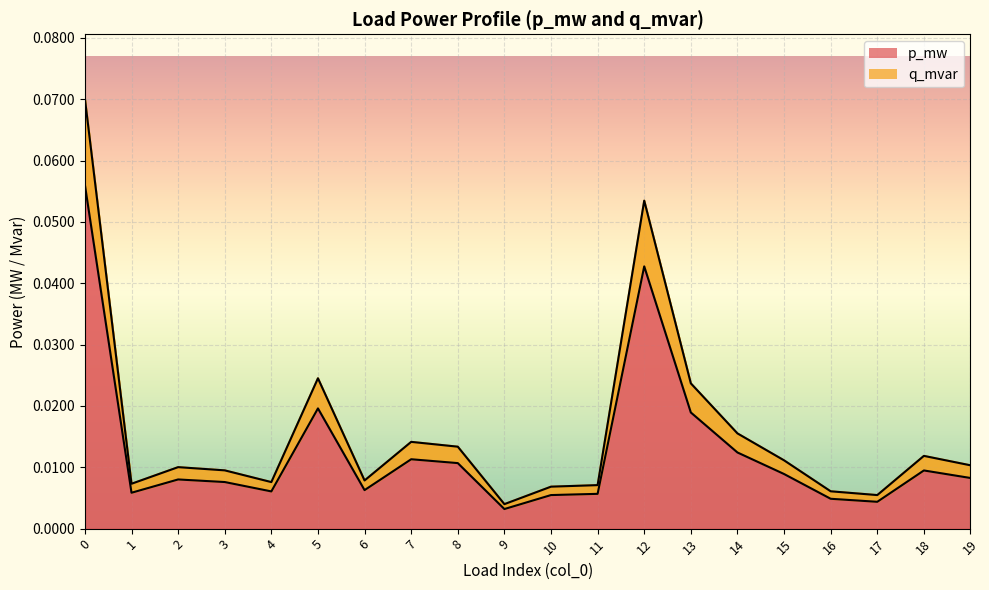

In q_mvar, how many points are higher than both neighbors (excluding endpoints)?

5